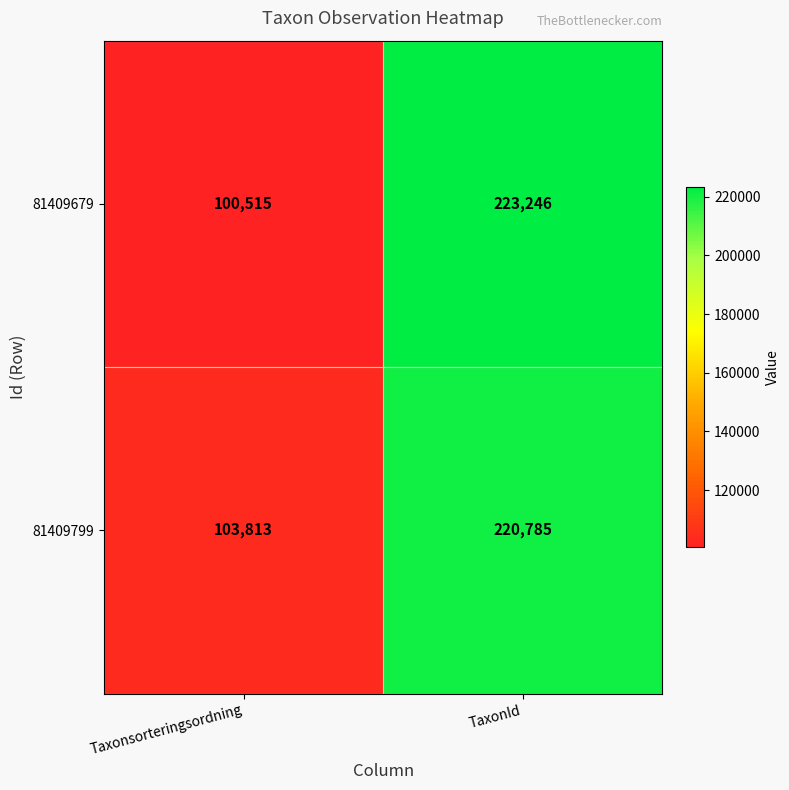

What is the minimum value for 81409679?

100515